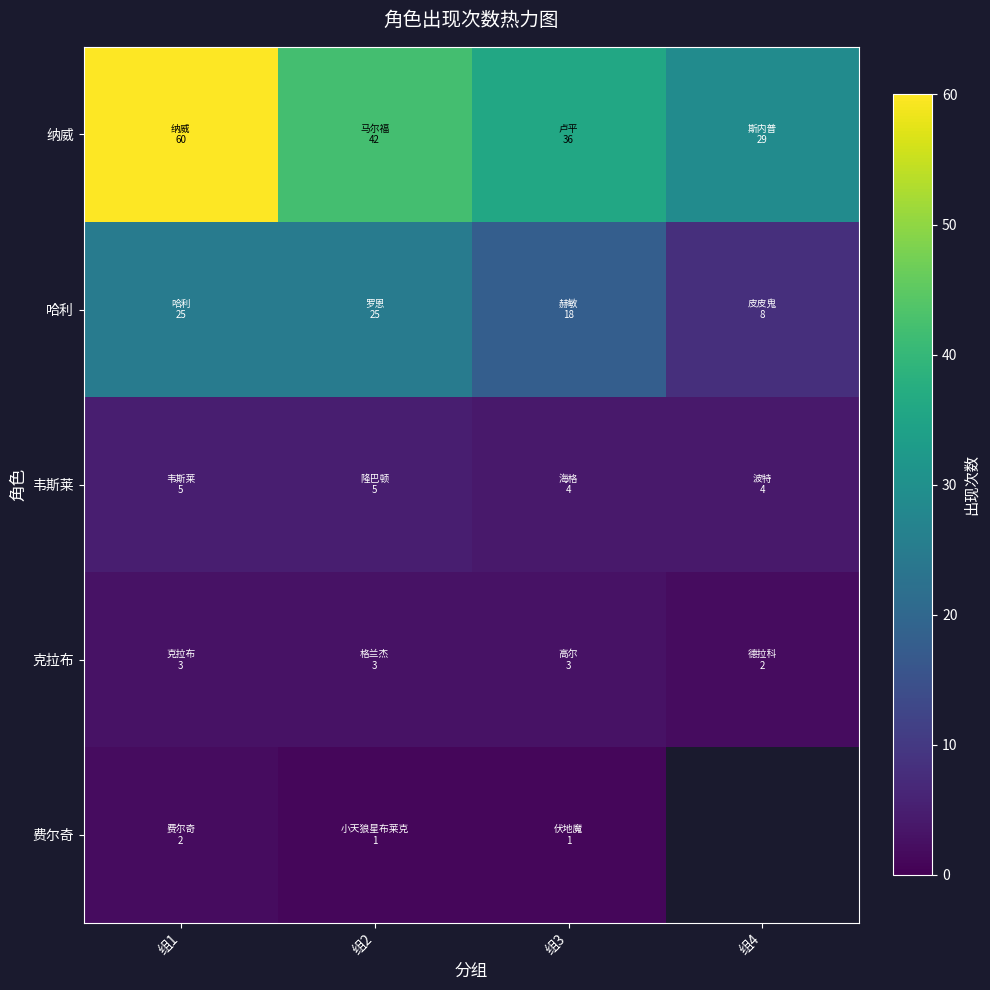

How many distinct data groups are displayed?

5